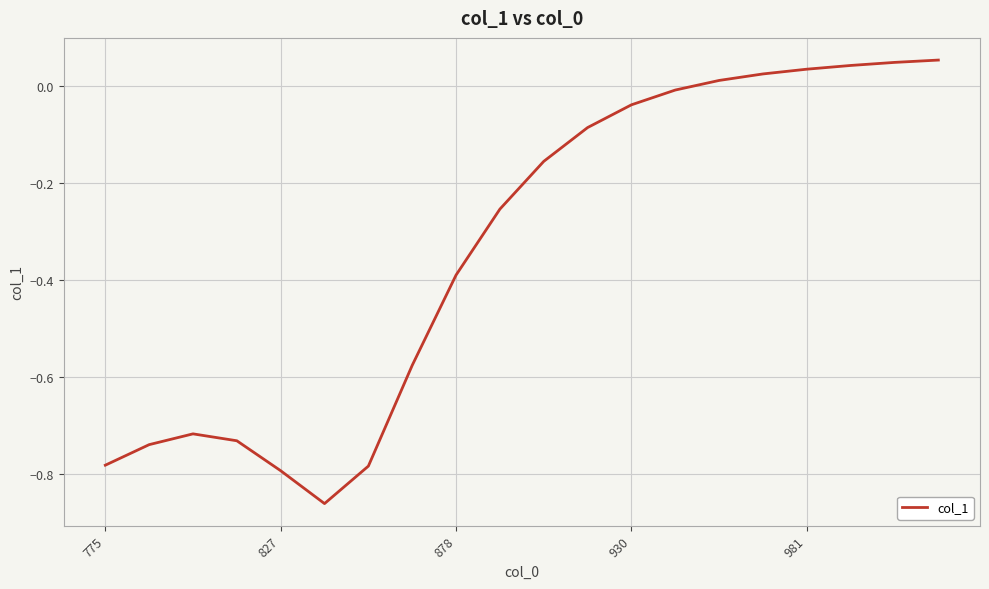

Is this an area chart (filled region under the line)?

No